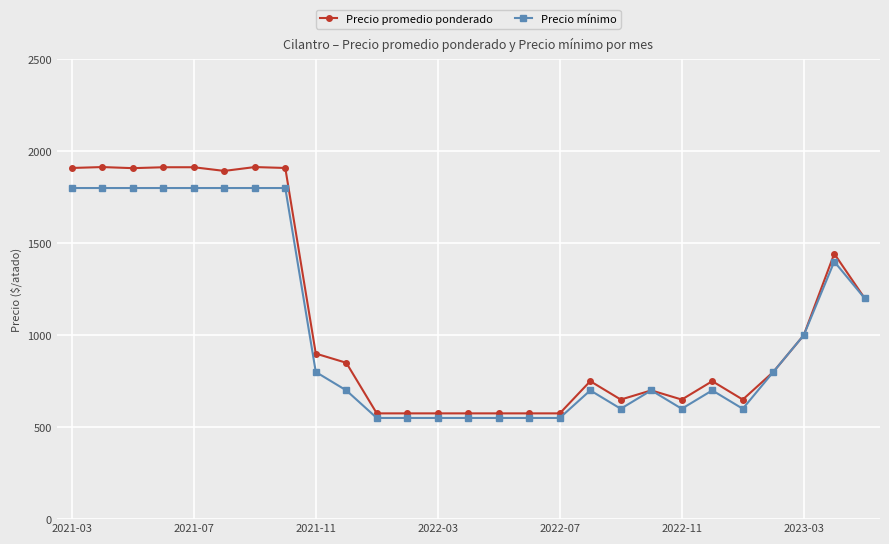

Rank the series by their maximum value, from lowest to highest.

Precio mínimo, Precio promedio ponderado